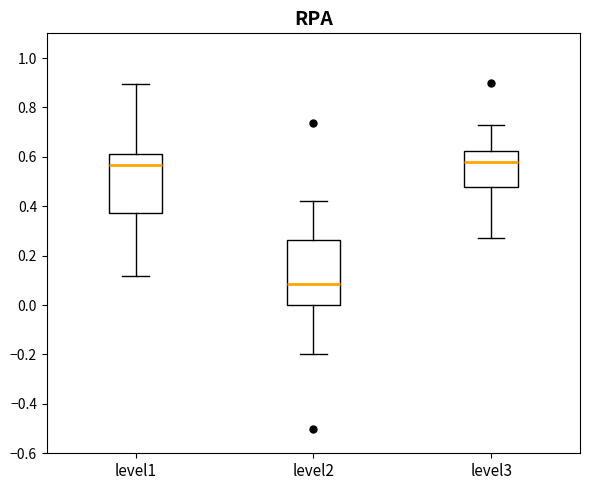

Reading left to right, read every box against the y-axis: the position of its median line, the range the box covers, and the ends of its whiskers. The values are not printed on the chart, so give them approximately, as read against the axis.

level1: median 0.56, box 0.38 to 0.62, whiskers 0.12 to 0.90
level2: median 0.08, box 0.00 to 0.26, whiskers -0.20 to 0.42
level3: median 0.58, box 0.48 to 0.62, whiskers 0.28 to 0.72